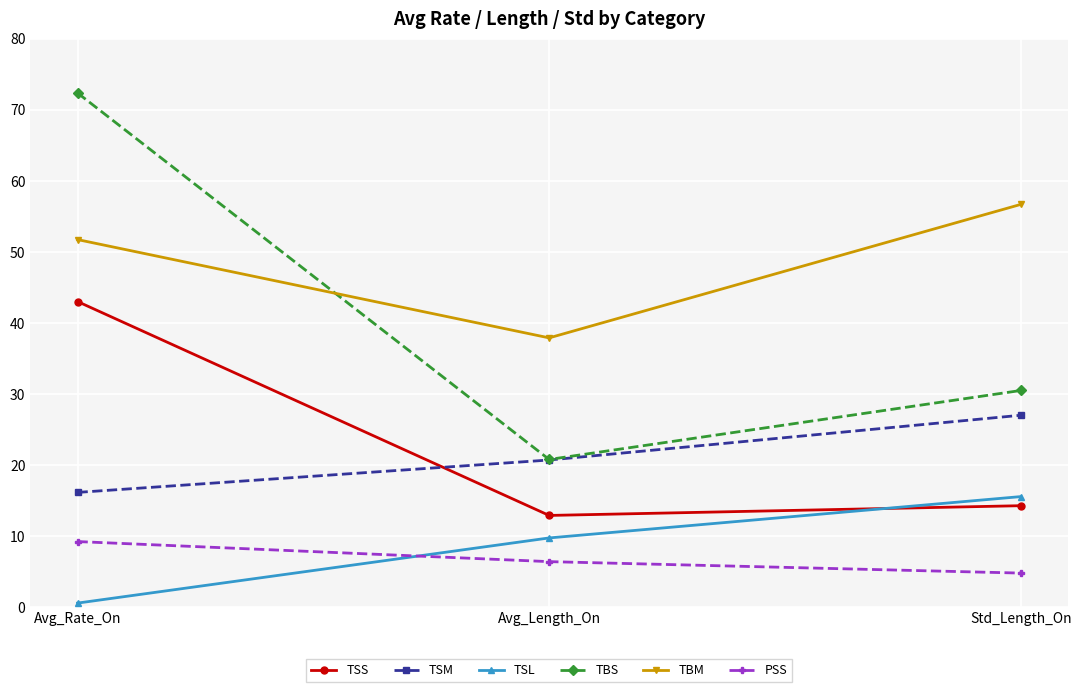

What is the average value of the TSL series?

8.6